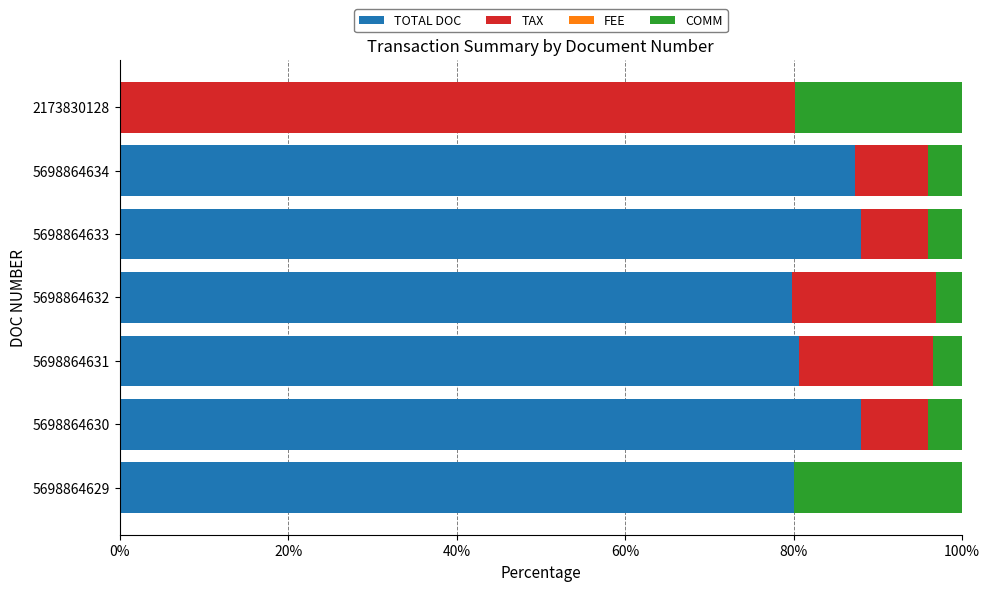

What is the maximum value for TOTAL DOC?

88.0